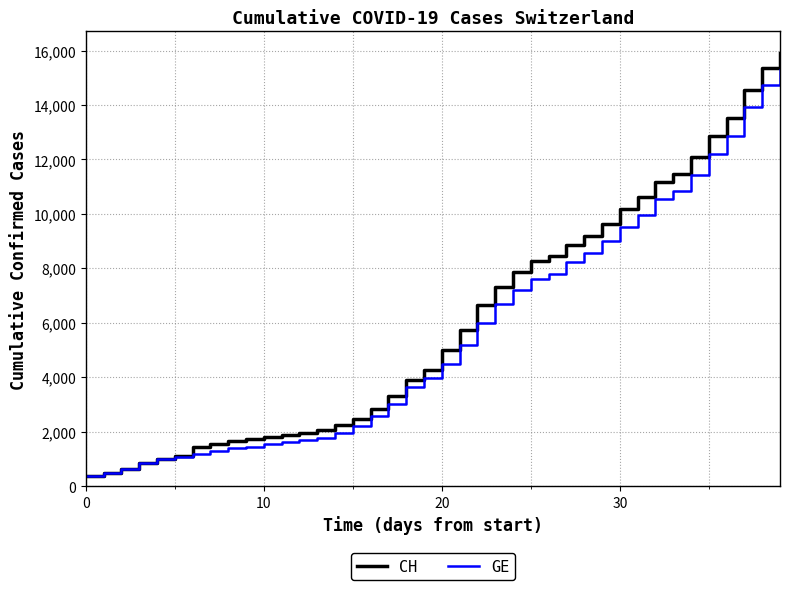

What is the greatest value displayed?

15926